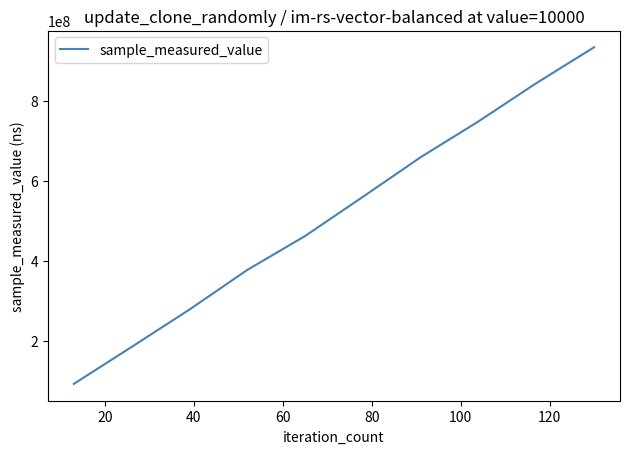

What is the greatest value displayed?

932873679